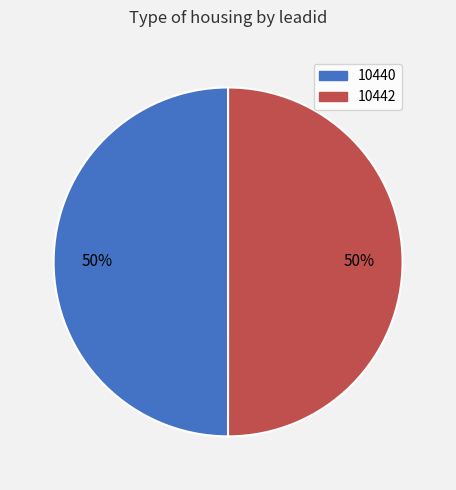

To the nearest percent, what is the average slice percentage?

50%